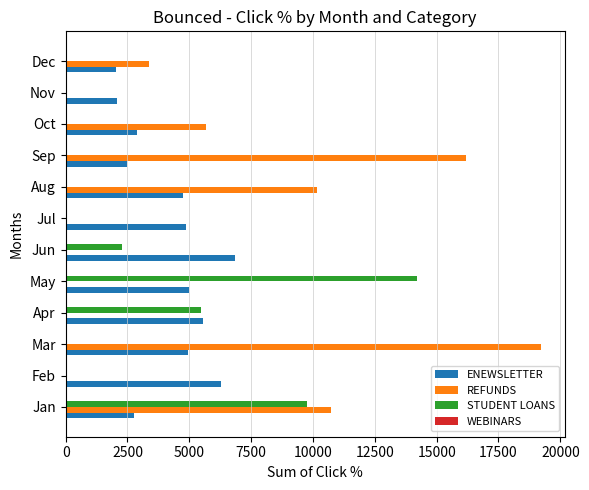

Which series has the largest range (max minus min)?

REFUNDS